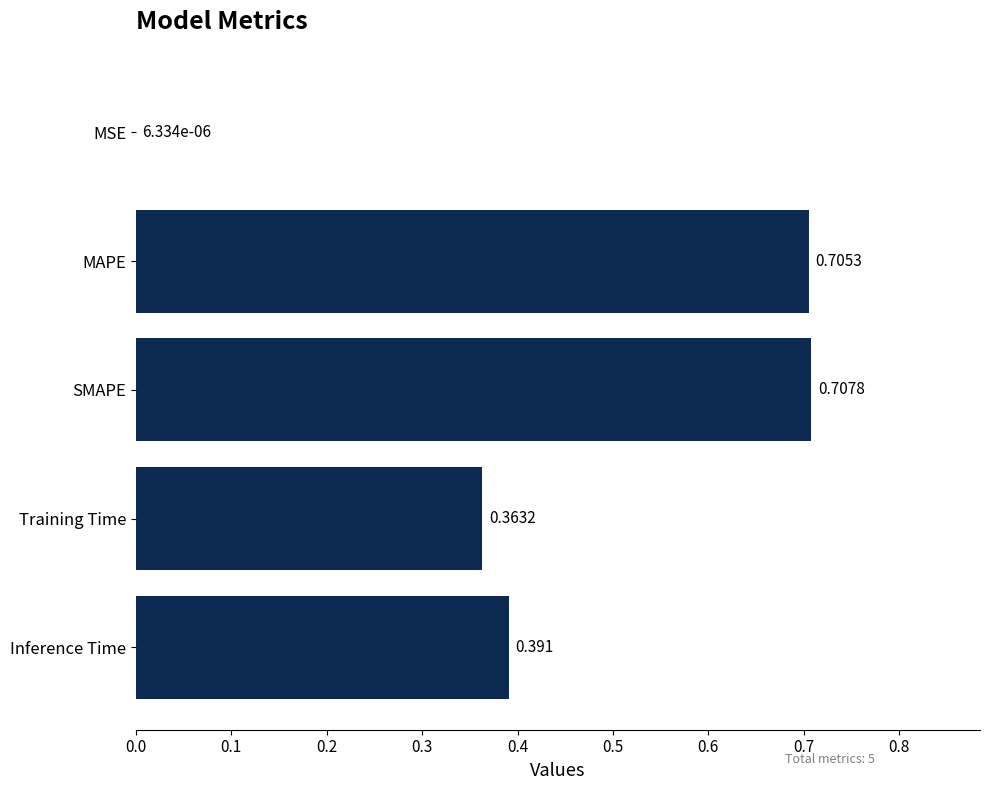

At which category does the chart reach its peak across all series?

SMAPE